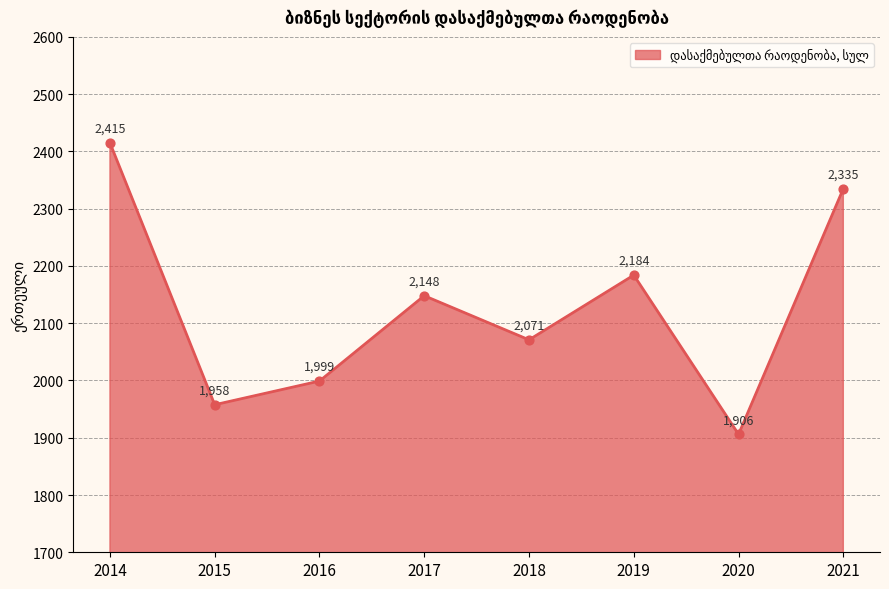

What is the ratio of the value at 2018 to the value at 2014?

0.9